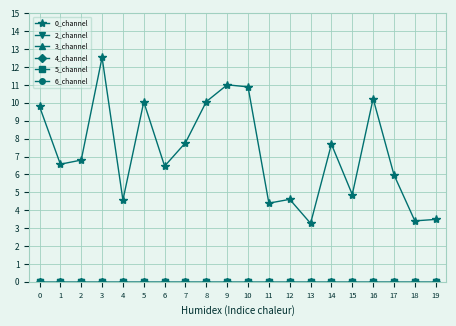

Does the chart have visible grid lines?

Yes